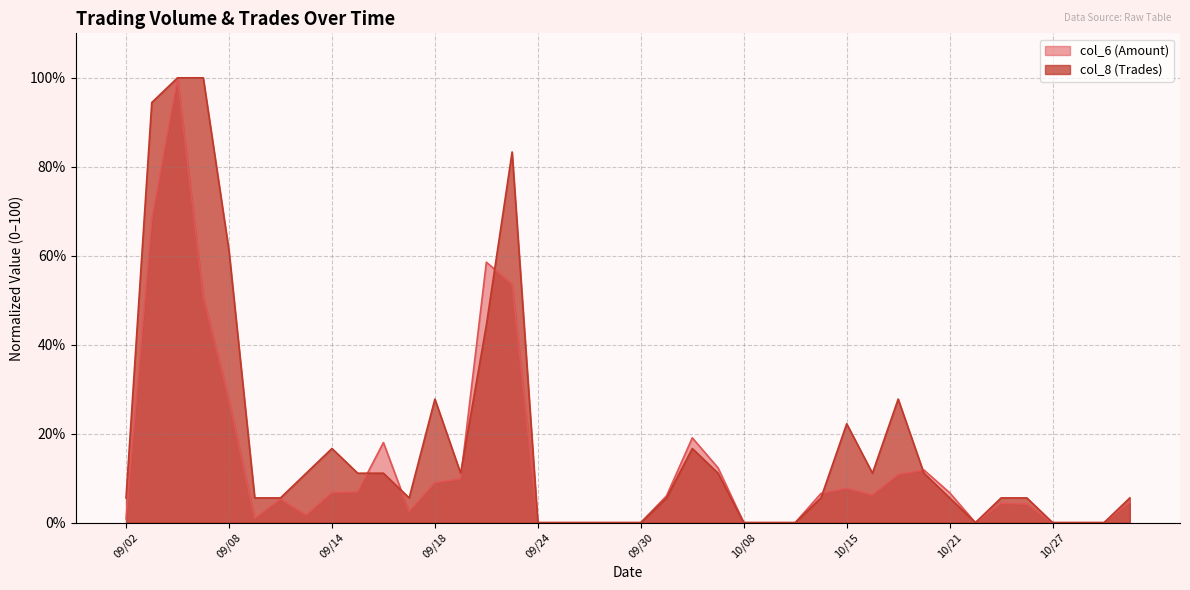

How many values in the col_8 series are below 5?

12